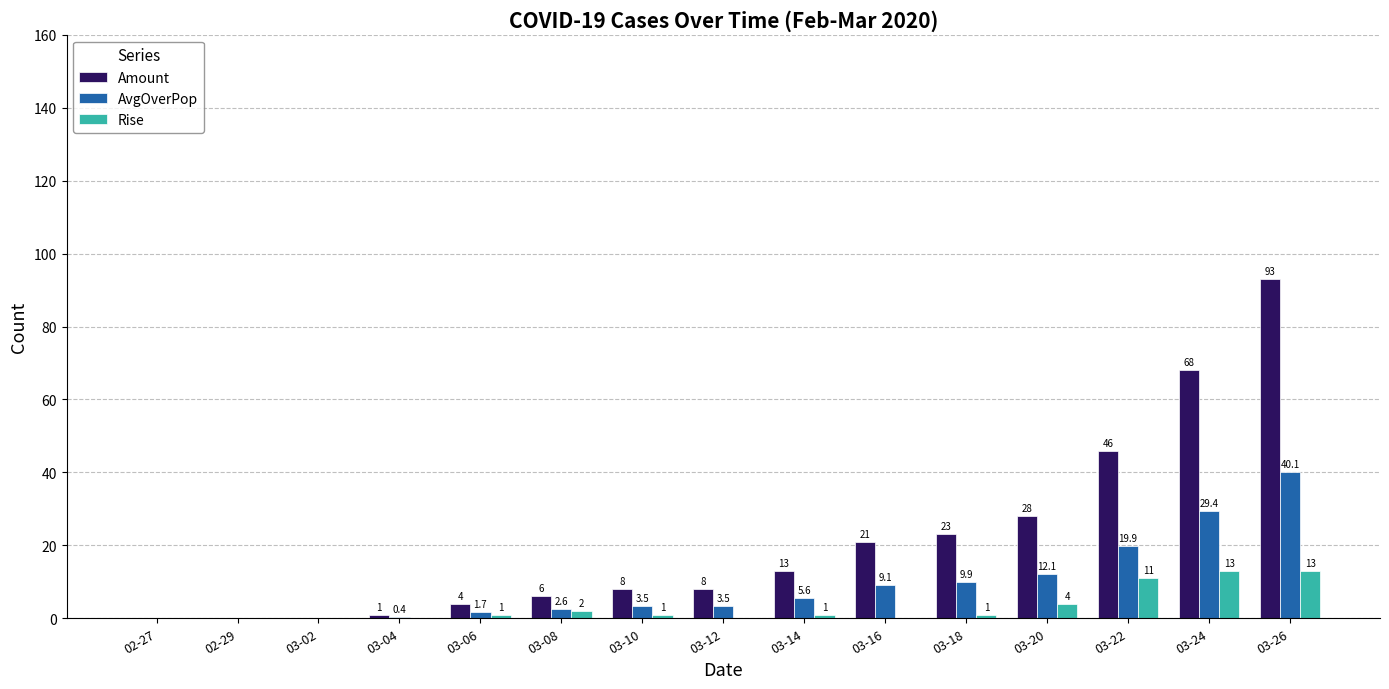

The Rise series shows 0.0 at 03-12. True or false?

True